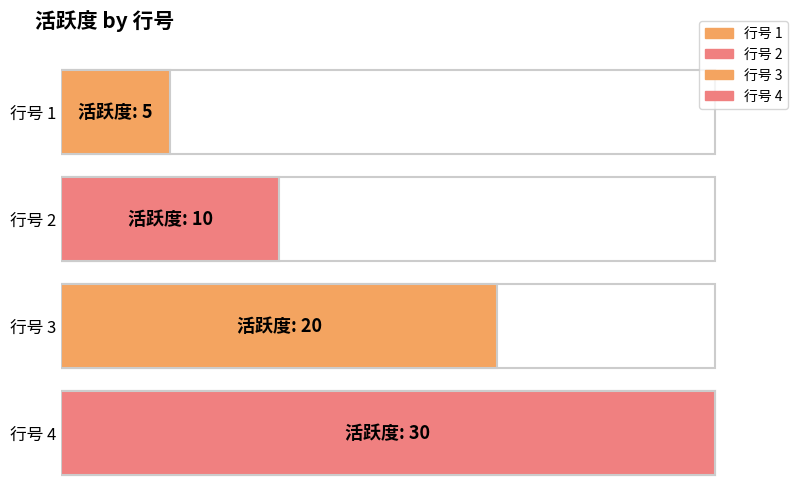

Reading left to right, list all the values displayed in this chart.

1=5	2=10	3=20	4=30